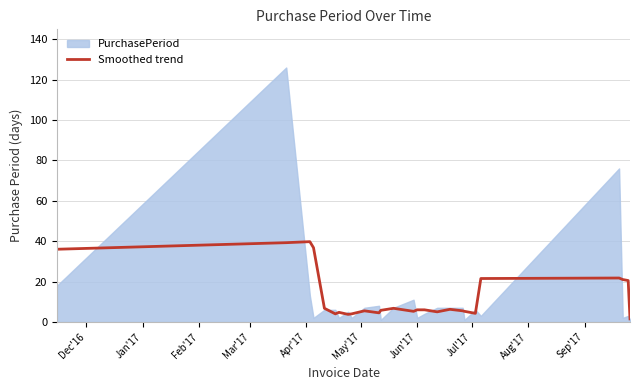

How many points are higher than both their immediate neighbors (excluding endpoints)?

6